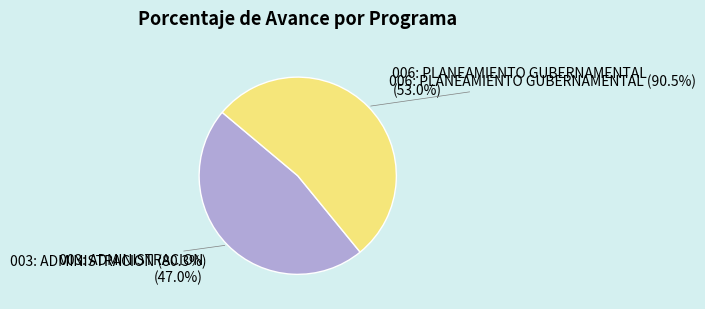

What is the ratio of the value at 003: ADMINISTRACION to the value at 006: PLANEAMIENTO GUBERNAMENTAL?

0.9